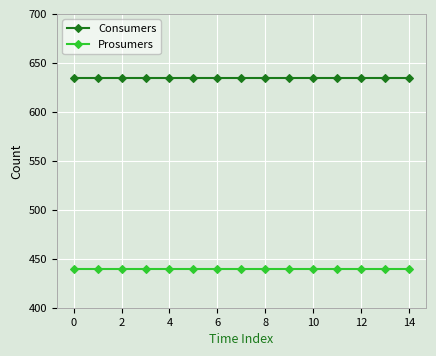

What is the minimum value for Consumers?

635